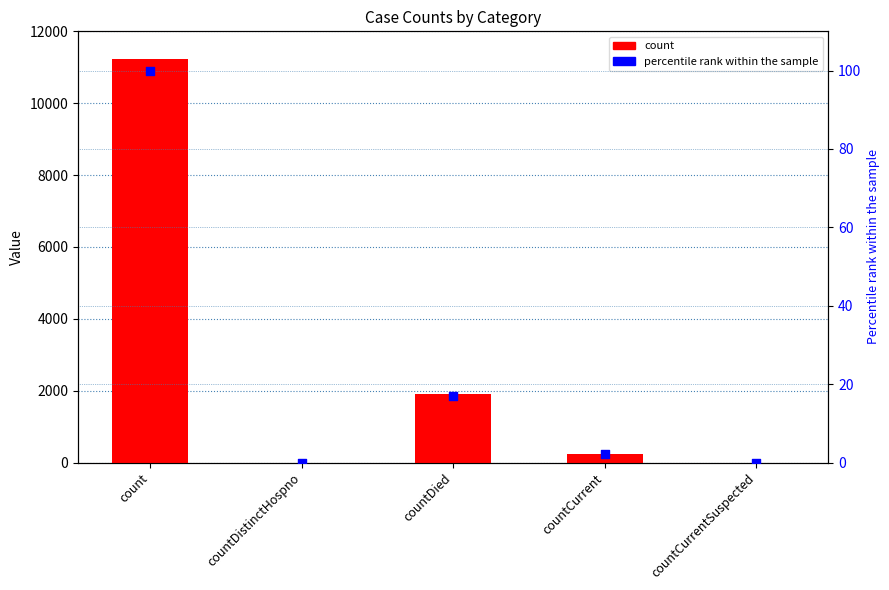

Which series reaches the minimum Y coordinate?

col_1